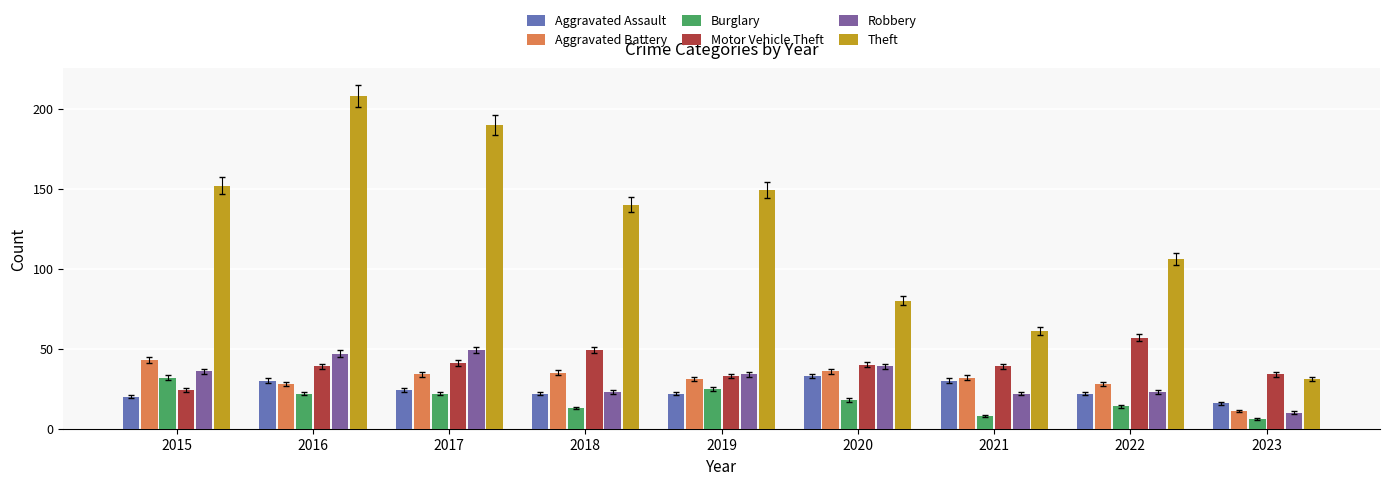

Does the chart contain stacked bars?

No